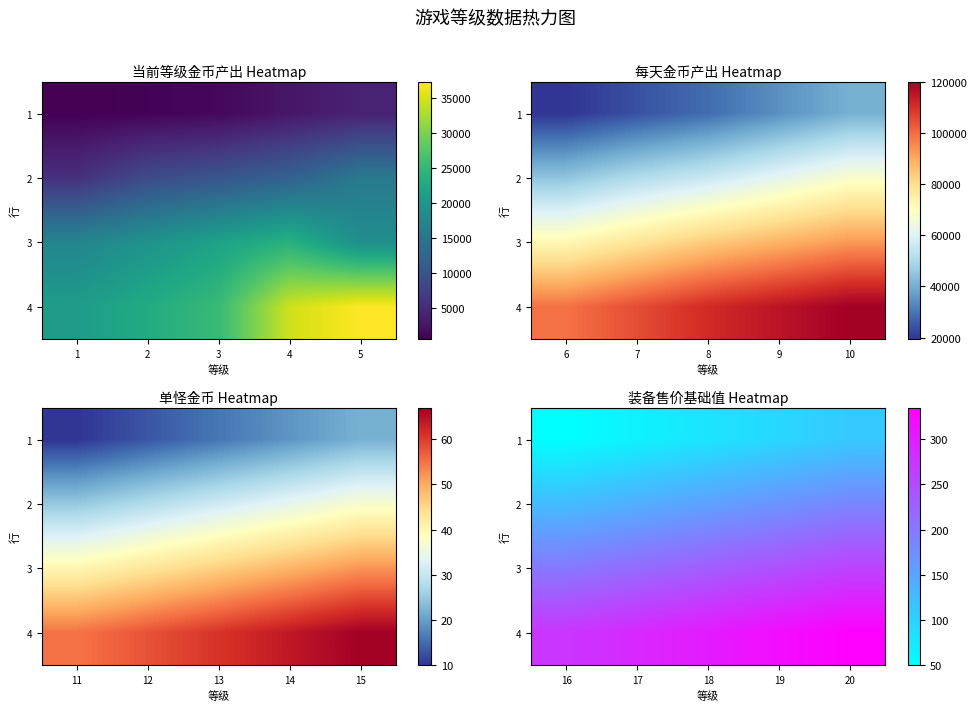

What is the total value across all series at 17?

710